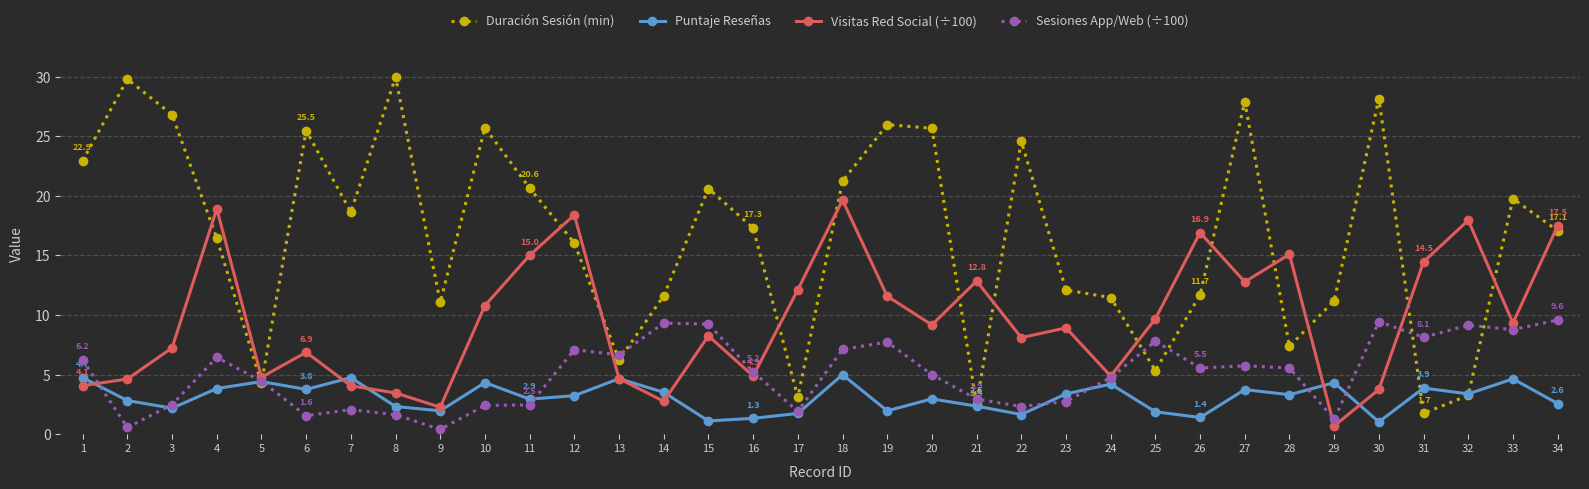

Count the number of data series in this chart.

4